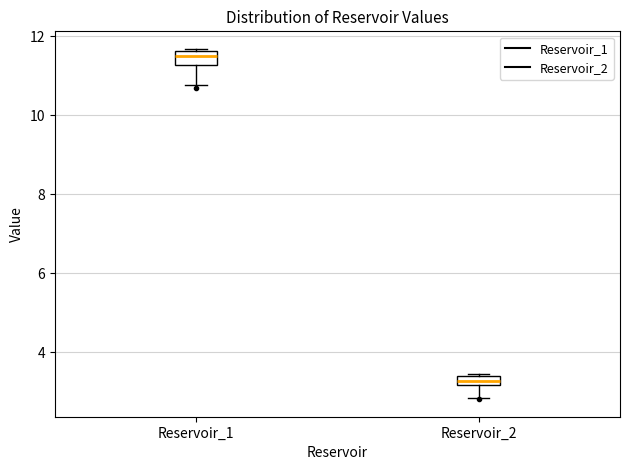

Which box has the lowest median line?

Reservoir_2